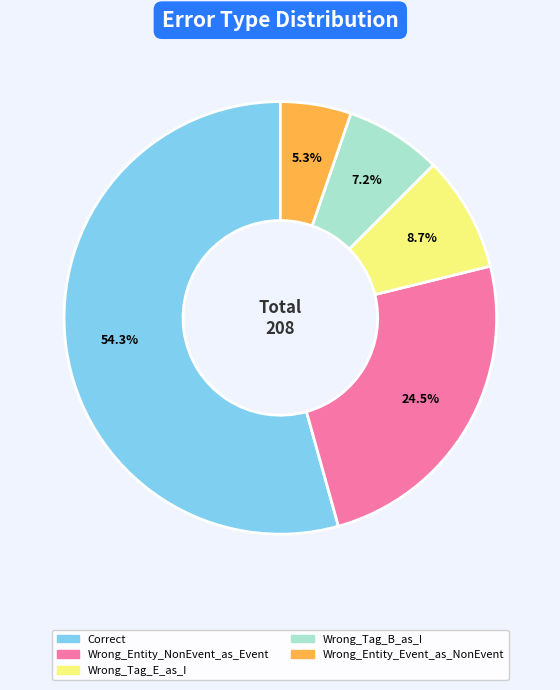

Between Wrong_Tag_E_as_I and Correct, which is larger?

Correct